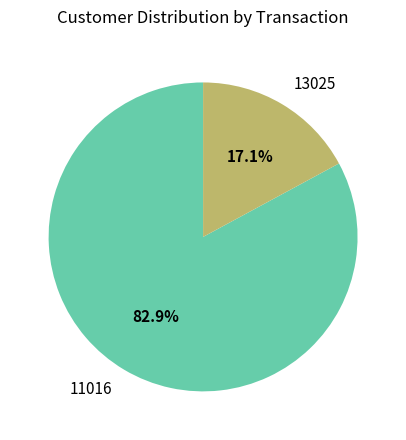

The 11016 slice represents 69% of the pie. True or false?

False